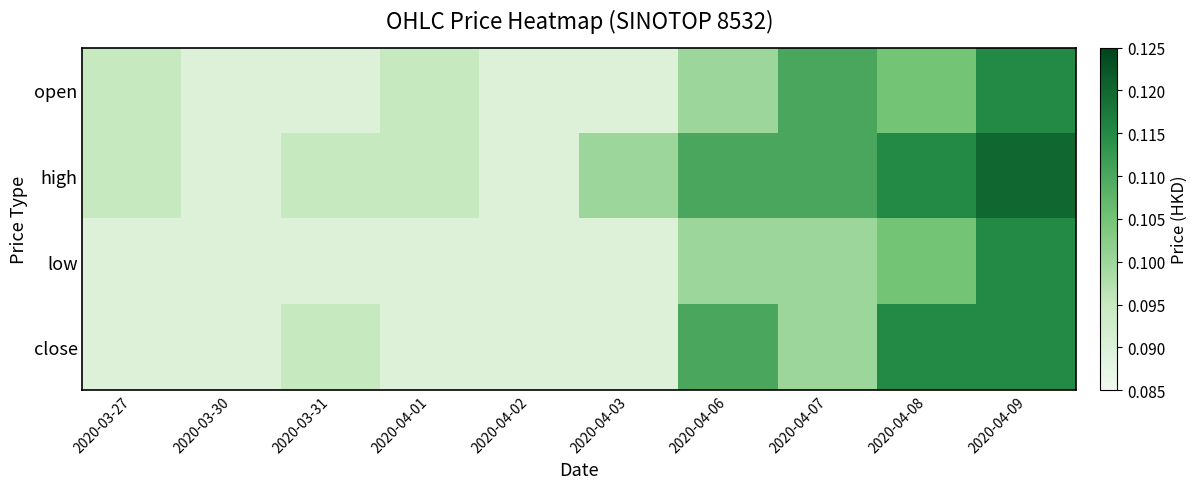

Reading left to right, transcribe all the data shown in this chart.

open: 2020-03-27=0.1	2020-03-30=0.1	2020-03-31=0.1	2020-04-01=0.1	2020-04-02=0.1	2020-04-03=0.1	2020-04-06=0.1	2020-04-07=0.1	2020-04-08=0.1	2020-04-09=0.1
high: 2020-03-27=0.1	2020-03-30=0.1	2020-03-31=0.1	2020-04-01=0.1	2020-04-02=0.1	2020-04-03=0.1	2020-04-06=0.1	2020-04-07=0.1	2020-04-08=0.1	2020-04-09=0.1
low: 2020-03-27=0.1	2020-03-30=0.1	2020-03-31=0.1	2020-04-01=0.1	2020-04-02=0.1	2020-04-03=0.1	2020-04-06=0.1	2020-04-07=0.1	2020-04-08=0.1	2020-04-09=0.1
close: 2020-03-27=0.1	2020-03-30=0.1	2020-03-31=0.1	2020-04-01=0.1	2020-04-02=0.1	2020-04-03=0.1	2020-04-06=0.1	2020-04-07=0.1	2020-04-08=0.1	2020-04-09=0.1